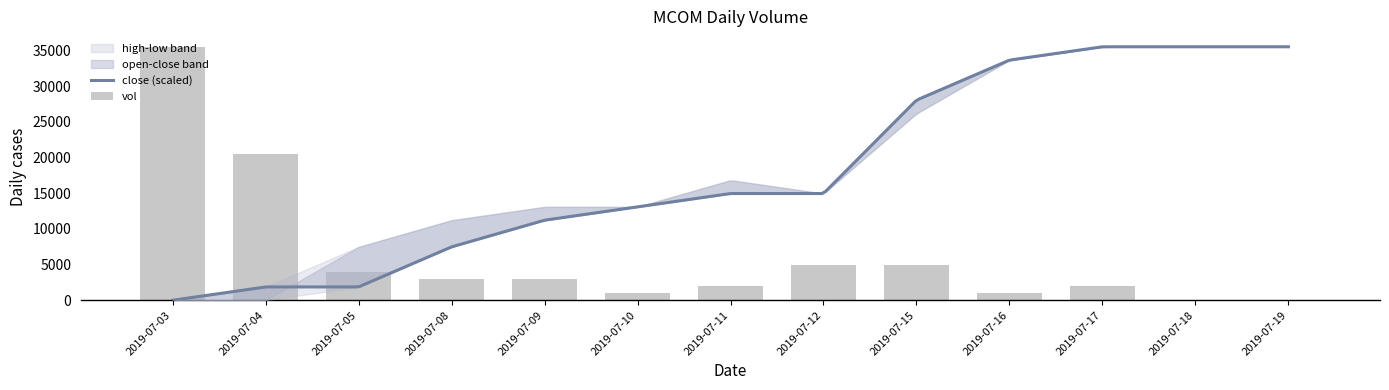

Does the chart contain stacked bars?

No